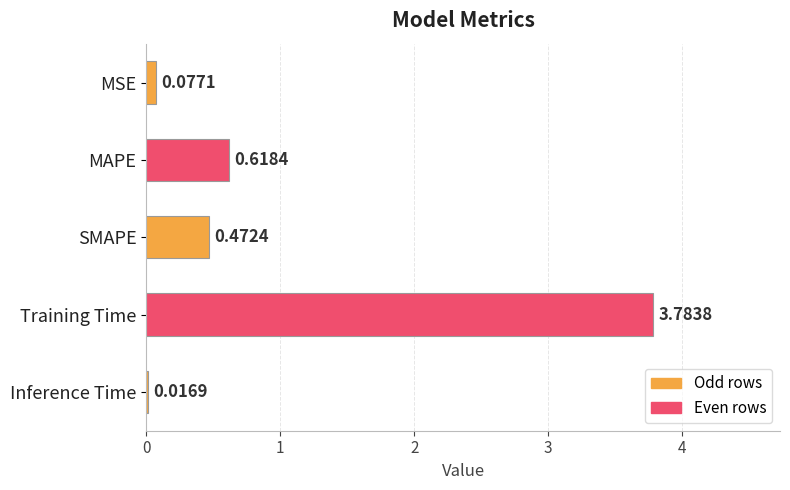

List the labels in order of value, largest first.

Training Time, MAPE, SMAPE, MSE, Inference Time